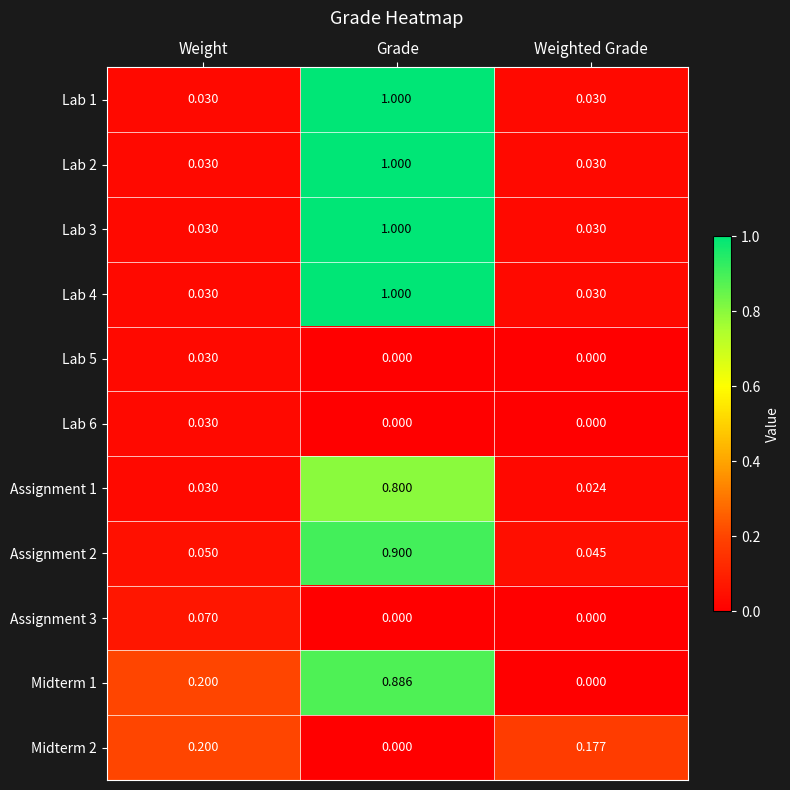

At which label is Midterm 2 closest to 0?

Grade